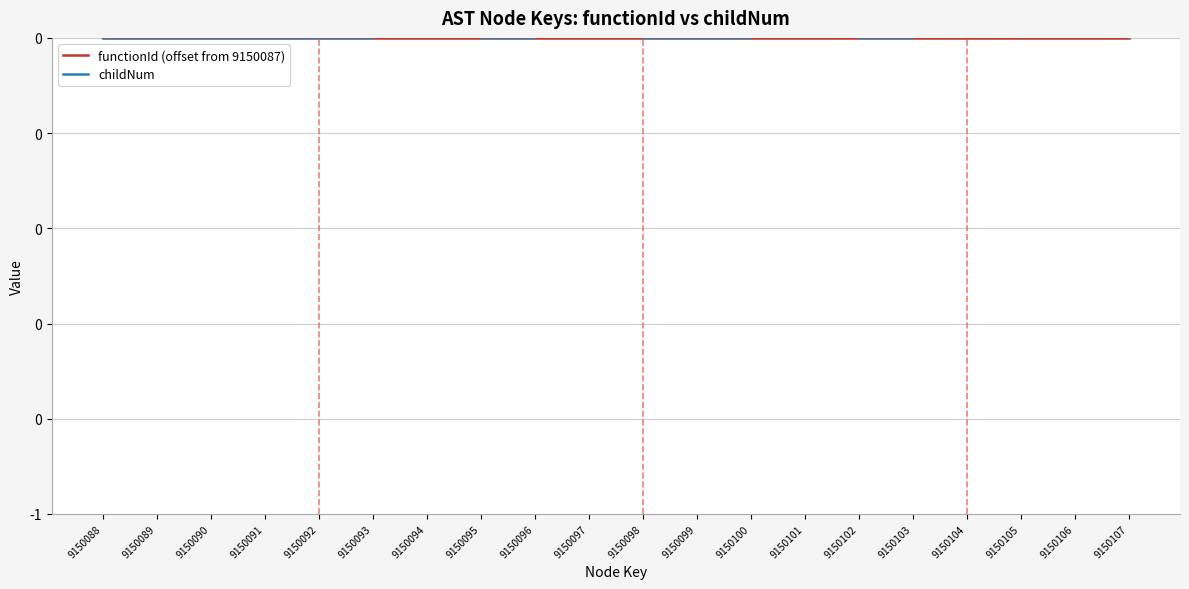

Count the childNum values in the range 0 to 1.

20